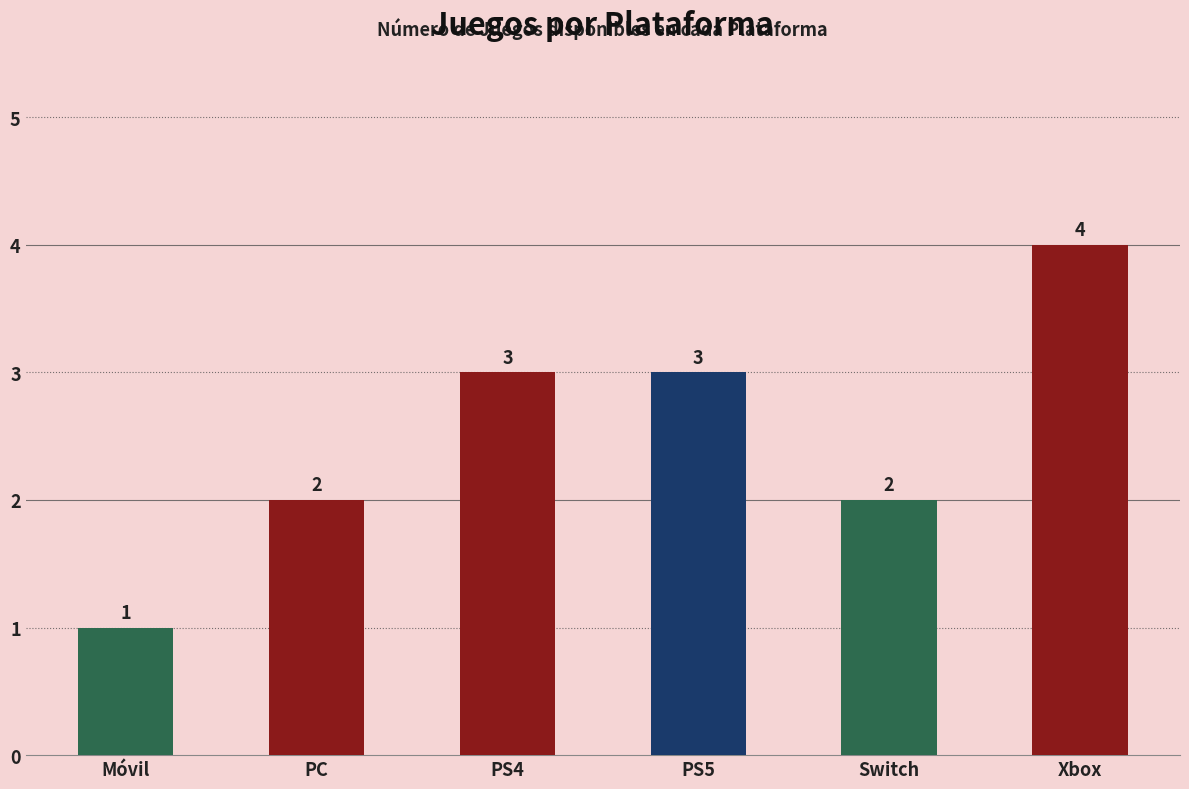

Which label corresponds to the smallest value in the chart?

Móvil